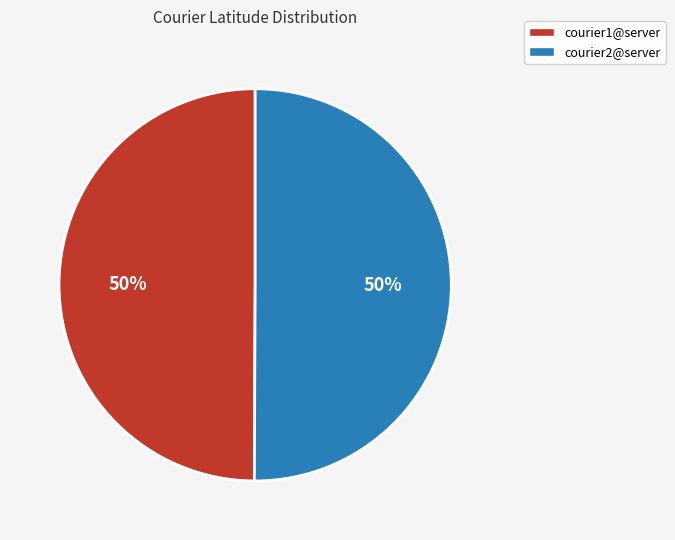

To the nearest percent, what is the average slice percentage?

50%